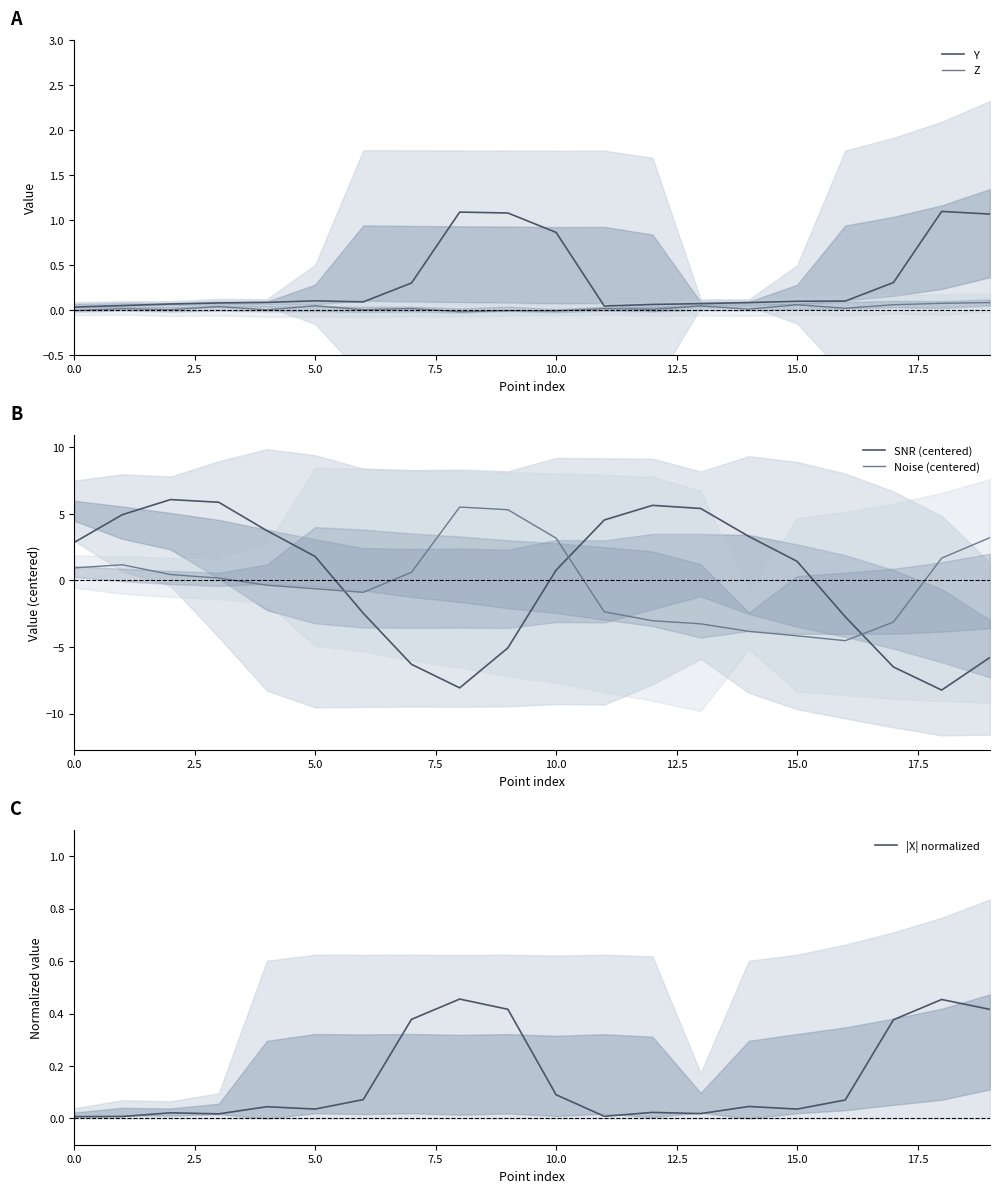

The value of Z at 10.0 is -0.0. True or false?

True